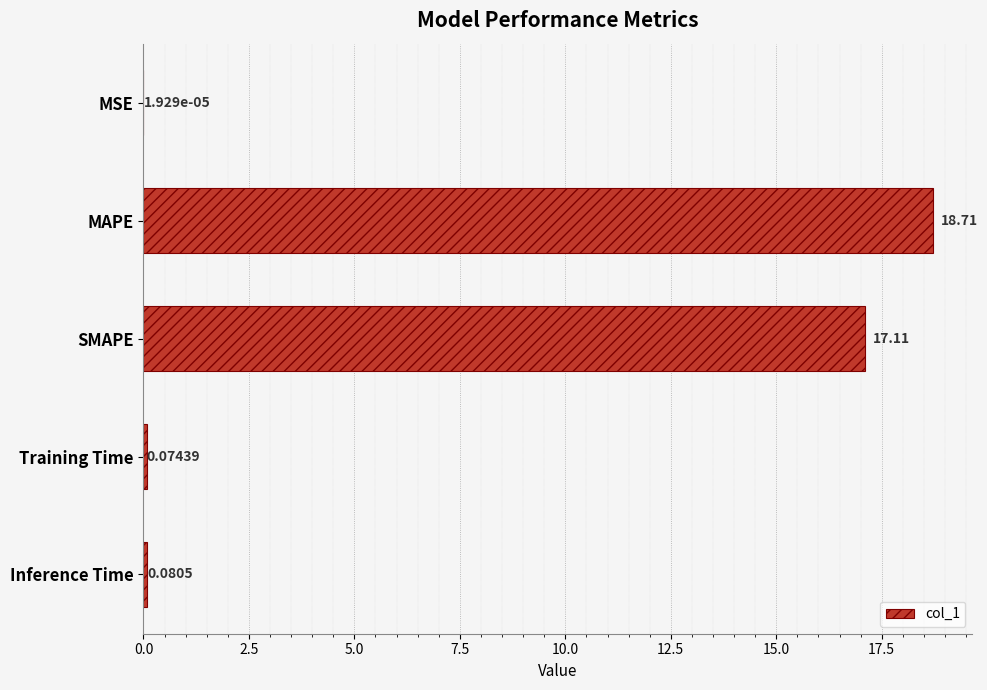

Between Inference Time and Training Time, which is larger?

Inference Time